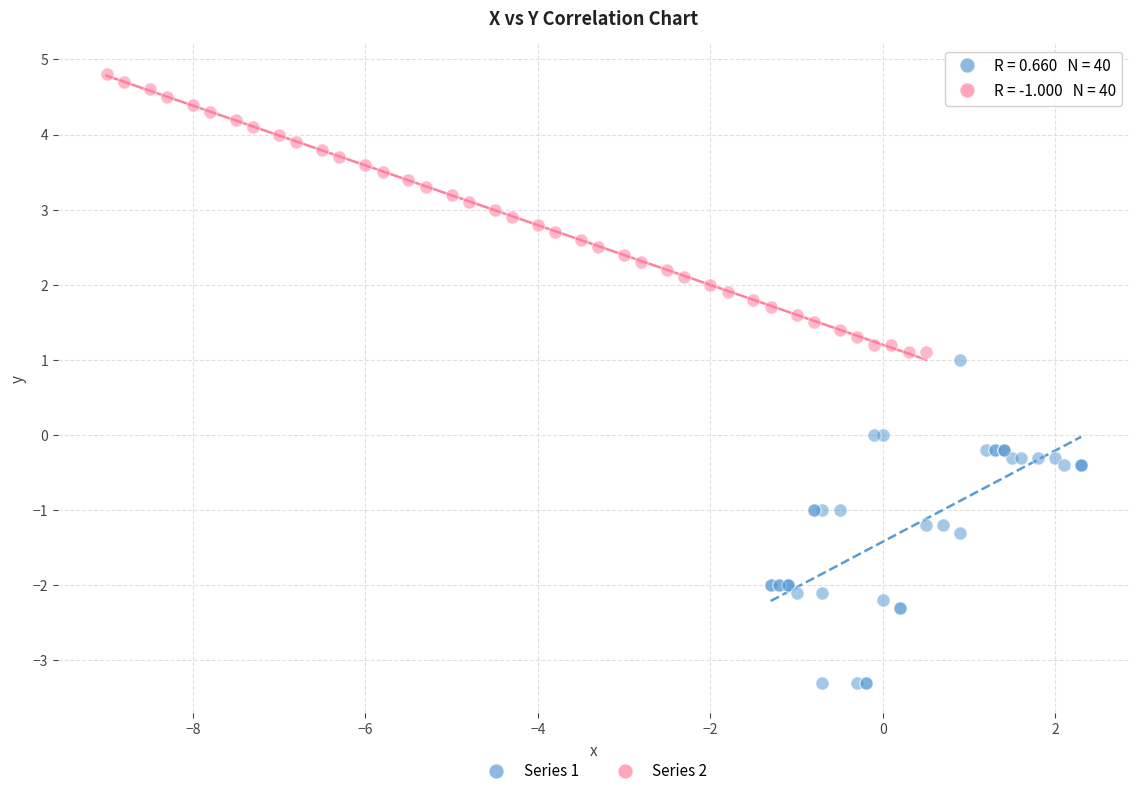

Which series reaches the maximum Y coordinate?

Series 2